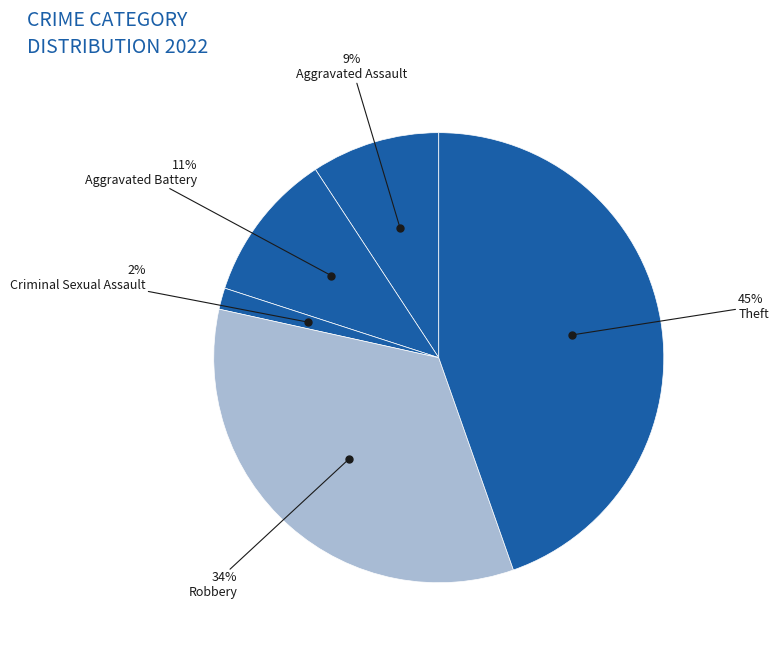

Does any single category account for the majority?

No